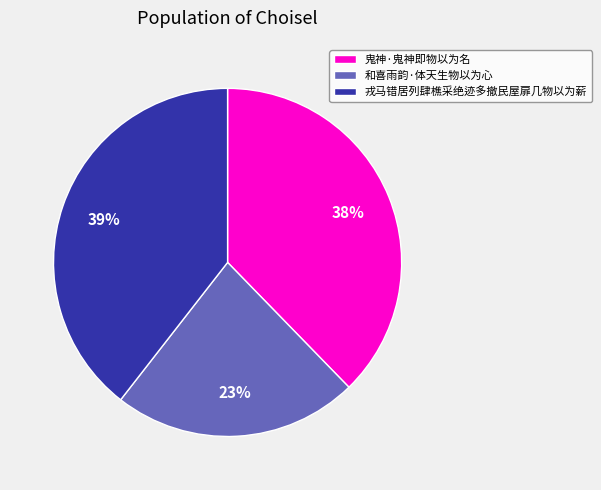

True or false: 戎马错居列肆樵采绝迹多撤民屋扉几物以为薪 accounts for 33% of the total.

False